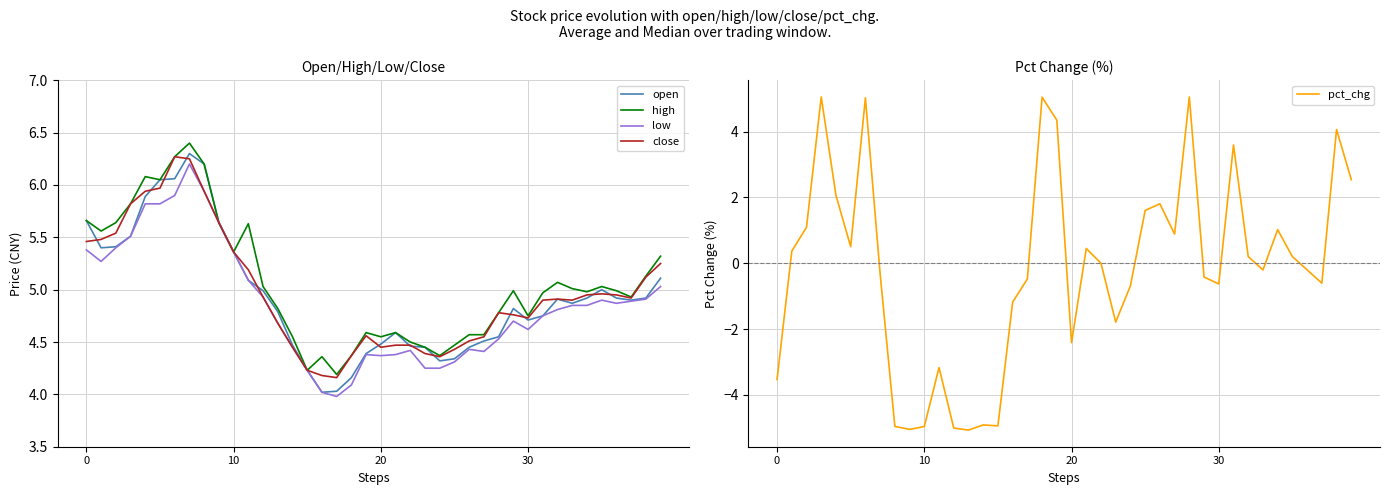

Count the number of categories in the chart.

40